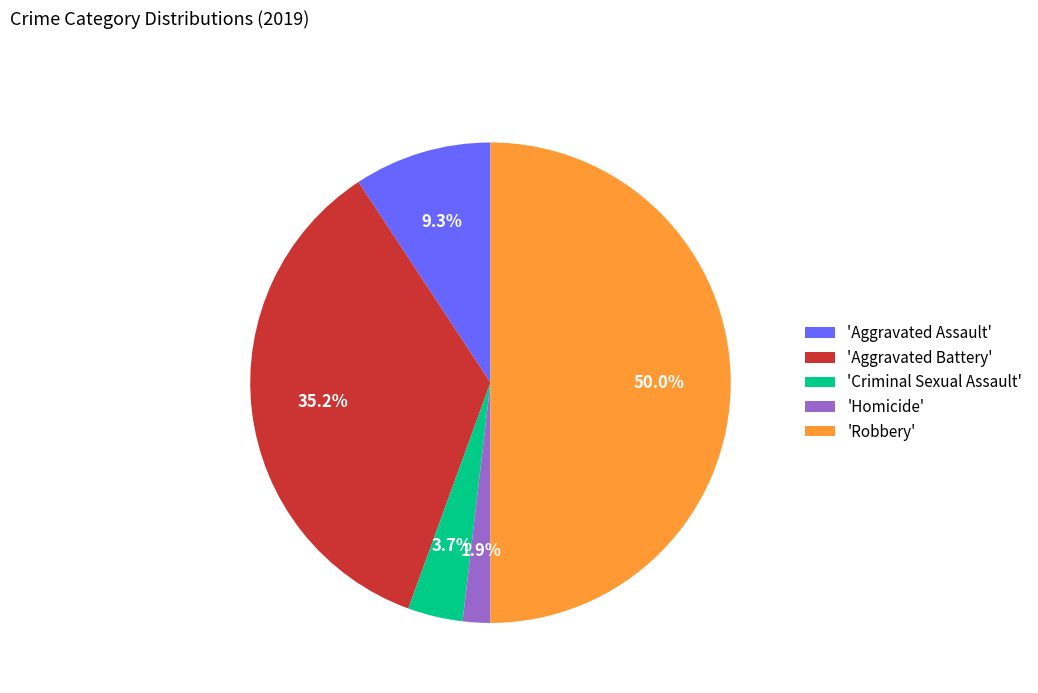

Rank the categories by value from highest to lowest.

'Robbery', 'Aggravated Battery', 'Aggravated Assault', 'Criminal Sexual Assault', 'Homicide'